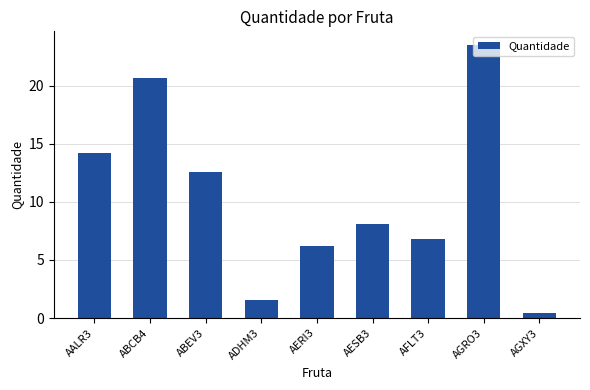

Is it true that the value at AALR3 is 14.2?

True